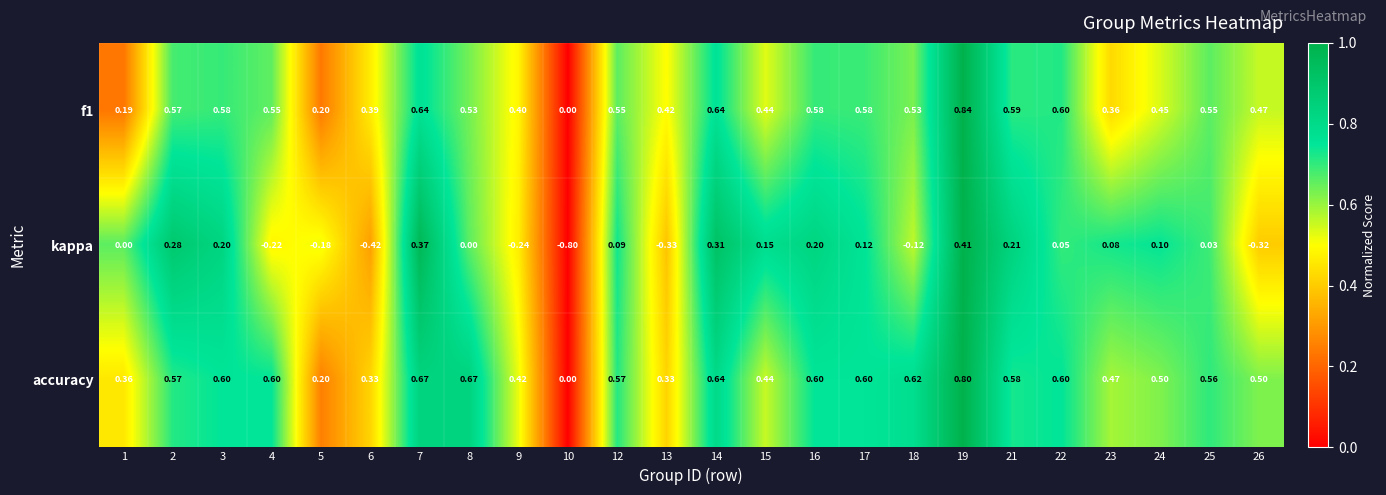

Which series has the widest spread of values?

kappa